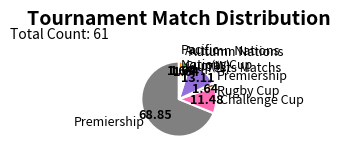

Which has a higher value, Challenge Cup or Autumn Nations Cup (W)?

Challenge Cup